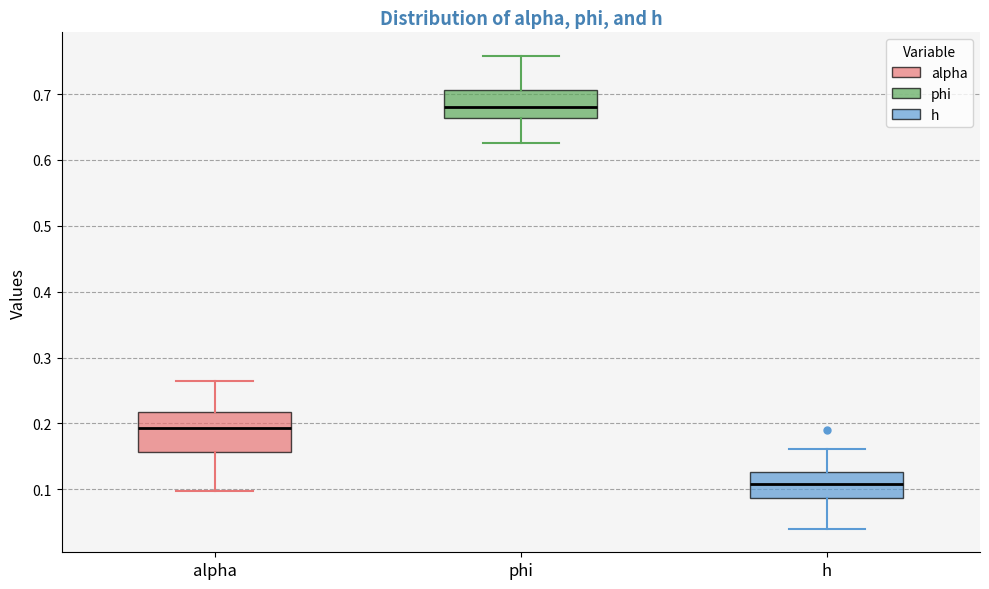

Where does the lower whisker of the box for h end on the y-axis? The values are not printed on the chart, so give them approximately, as read against the axis.

0.04